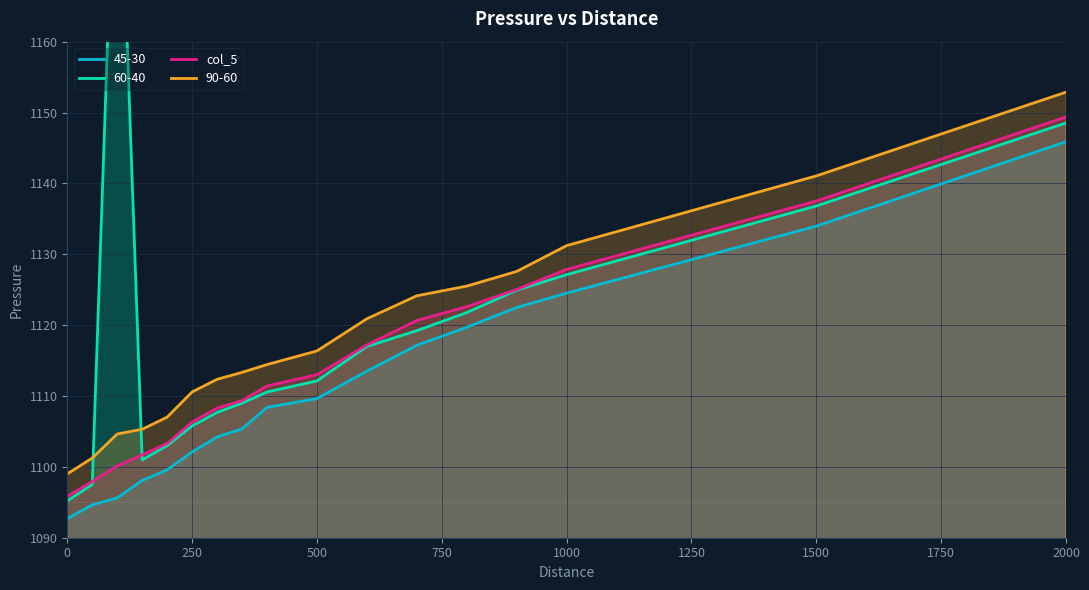

What is the lowest value of the col_5 series?

1095.8